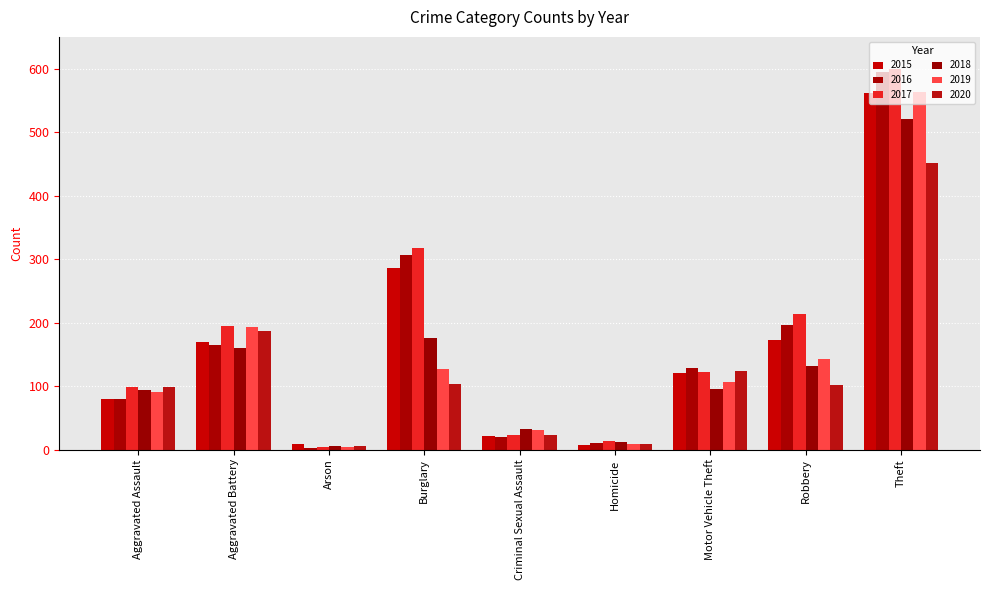

How many groups of bars are there?

9